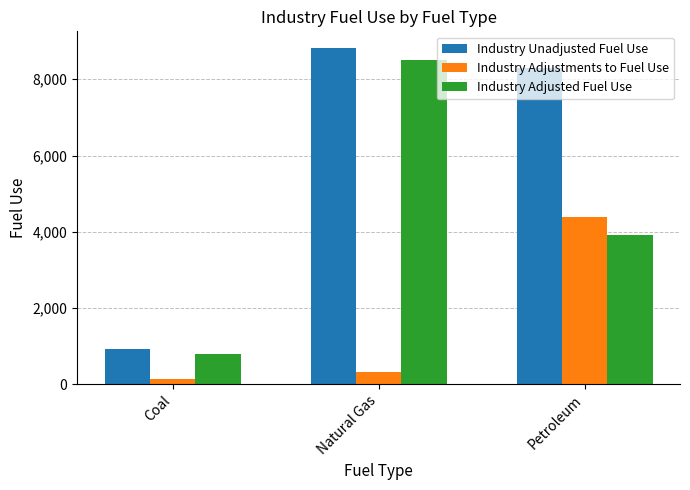

What are all the series names shown in the legend?

Industry Unadjusted Fuel Use, Industry Adjustments to Fuel Use, Industry Adjusted Fuel Use